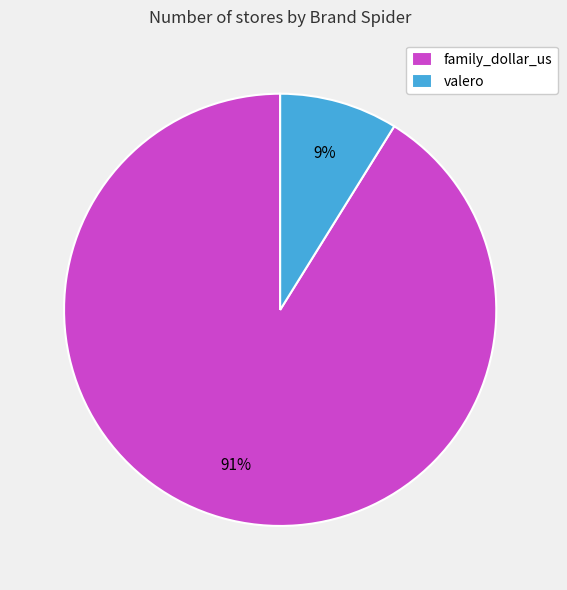

Does any single category account for the majority?

Yes